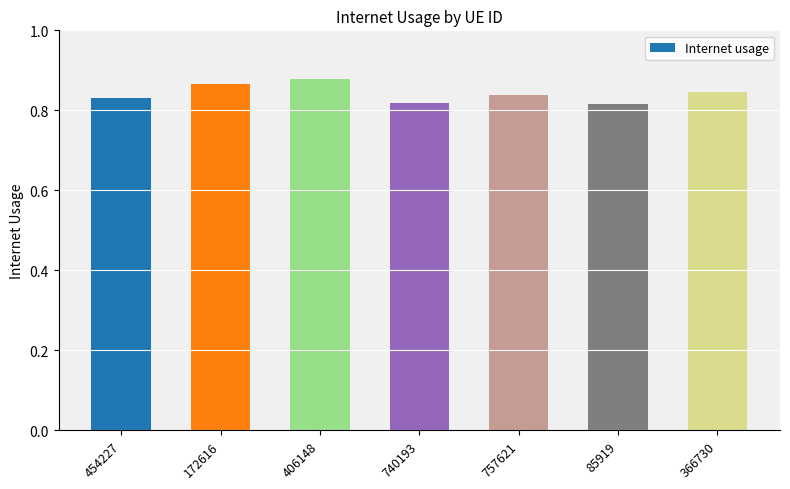

Between 172616 and 740193, which is larger?

172616